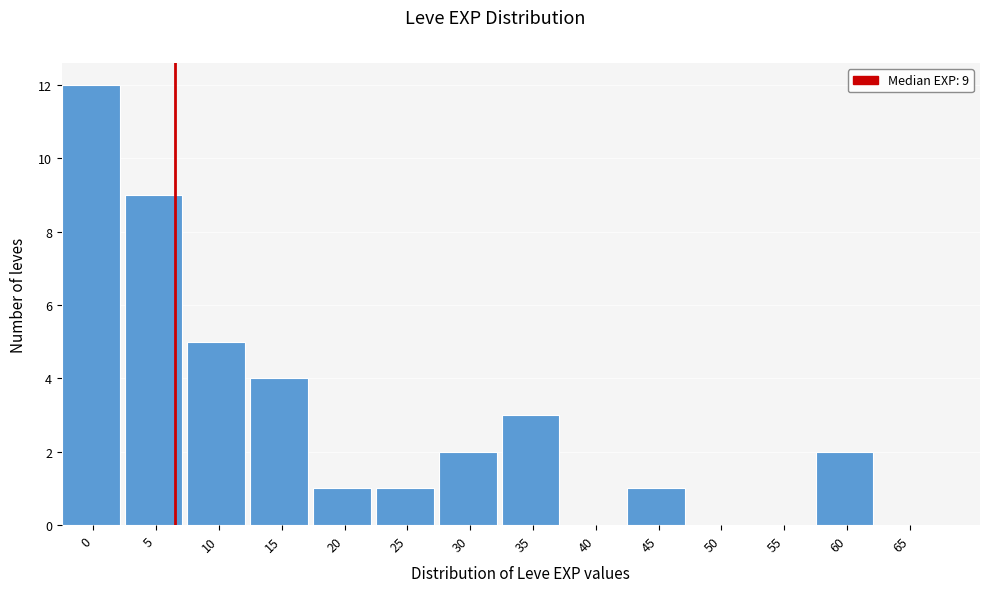

Reading right to left, list all the values displayed in this chart.

65=0	60=2	55=0	50=0	45=1	40=0	35=3	30=2	25=1	20=1	15=4	10=5	5=9	0=12